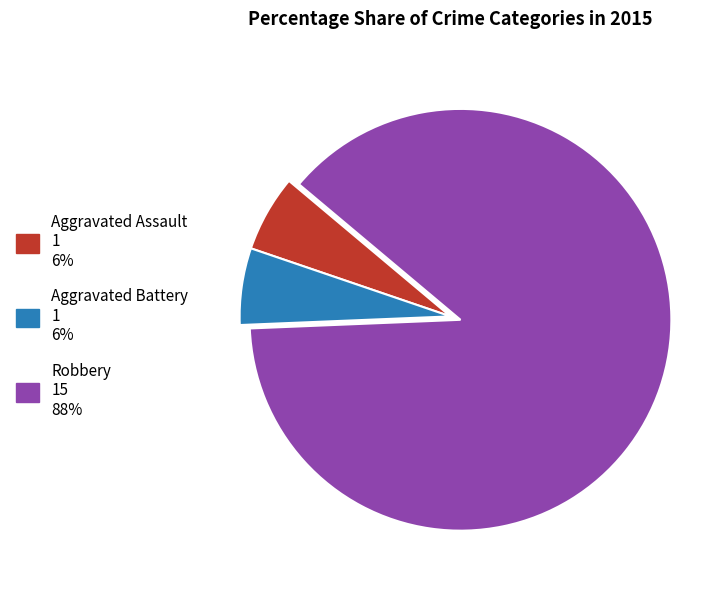

What is the ratio of the value at Aggravated Battery to the value at Robbery?

0.1